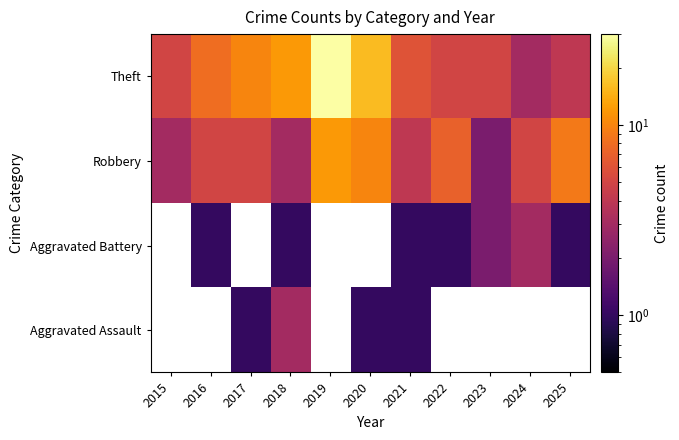

How many Robbery values are between 3 and 9?

8